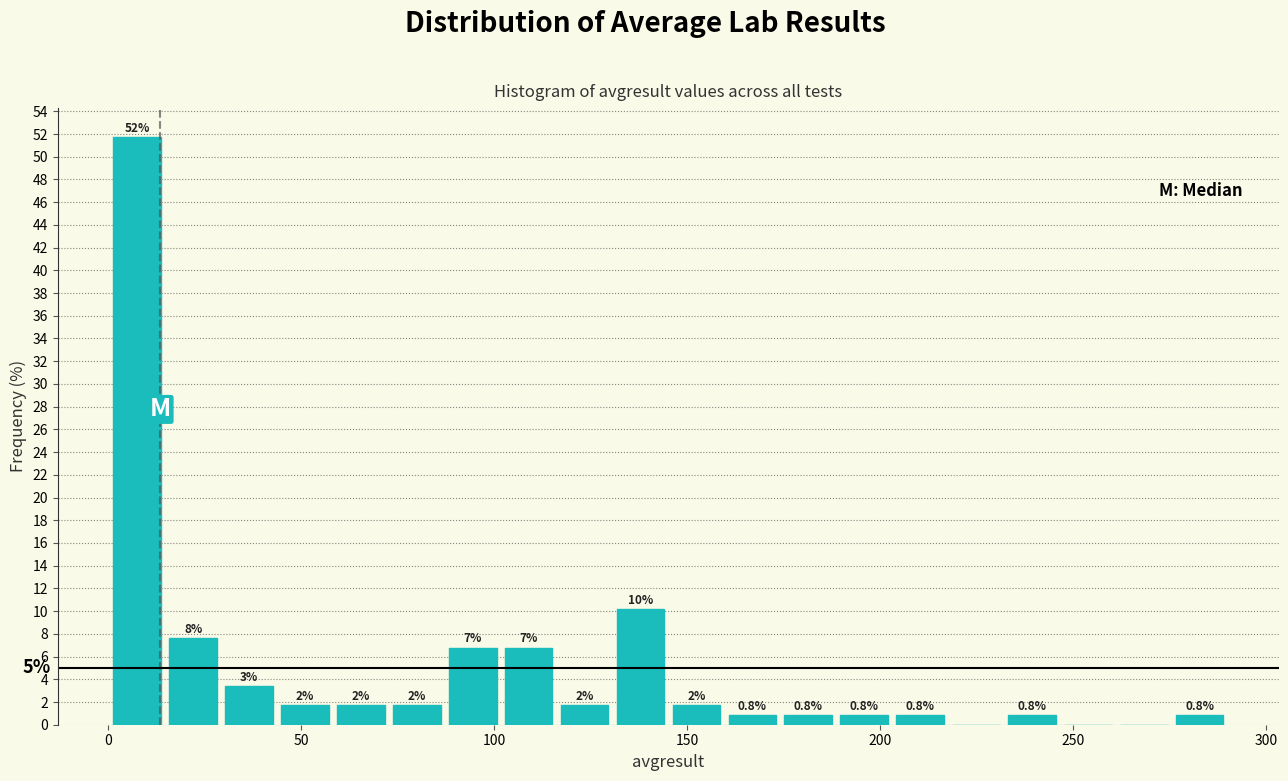

Read against the x-axis, roughly where is the centre of the tallest bar?

5